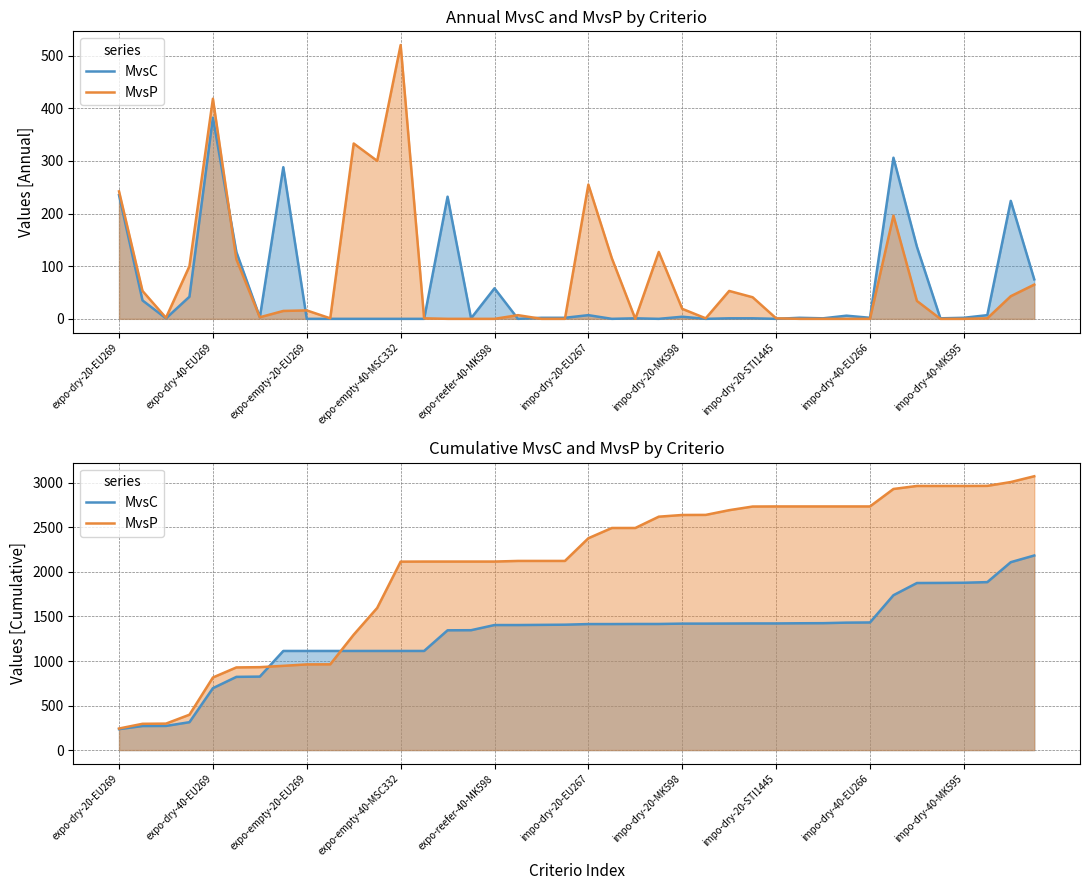

What is the sum of all MvsP values?

81884